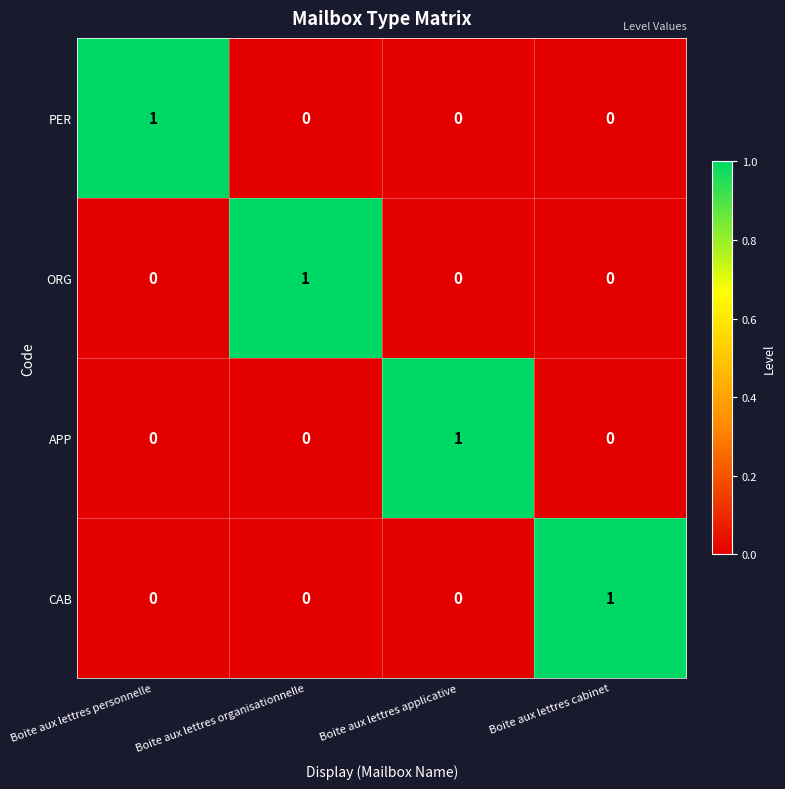

At how many categories does at least one series exceed 0?

4